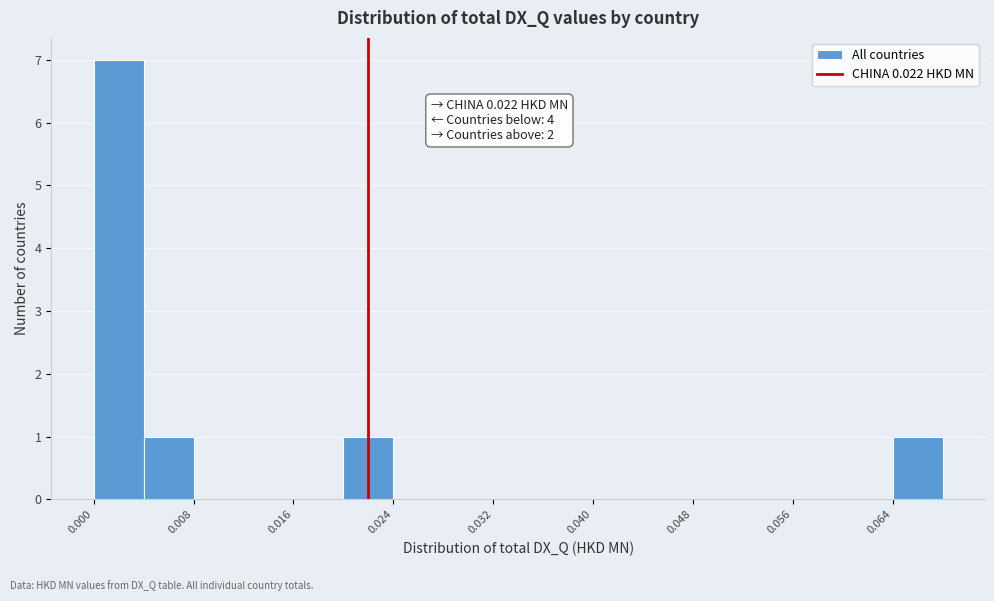

Over which range of the x-axis is the bar tallest?

0.000 to 0.004